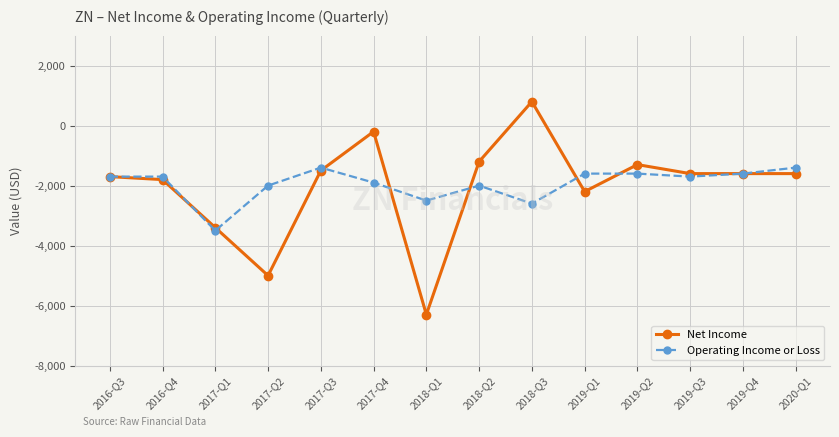

The Operating Income or Loss series shows -2500 at 2018-Q1. True or false?

True